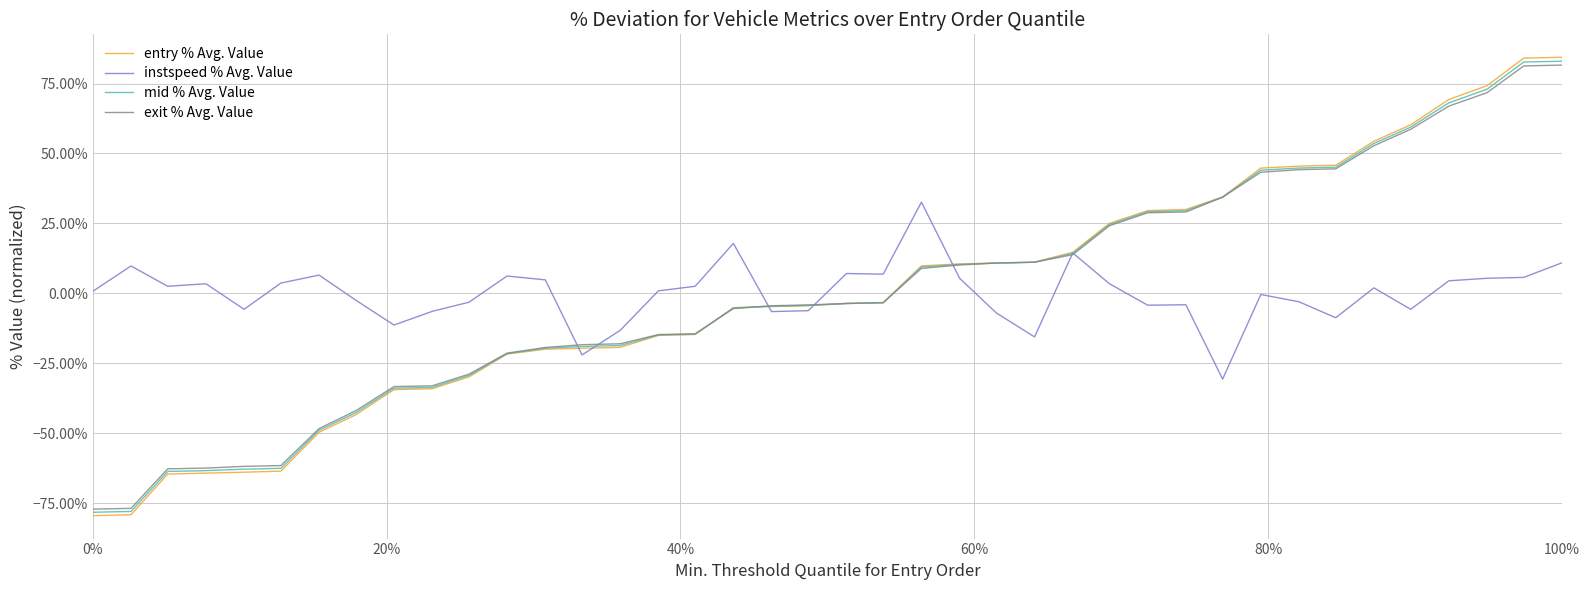

Does the chart have visible grid lines?

Yes